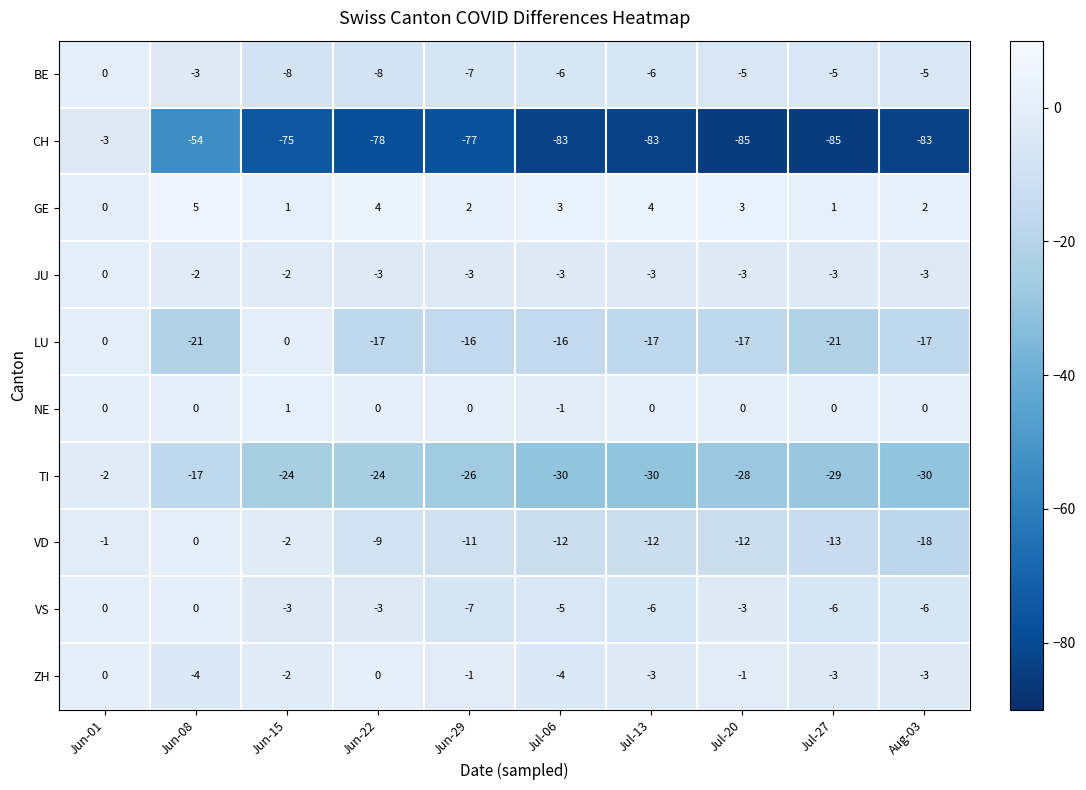

What is the difference between the second highest and second lowest values in the TI series?

13